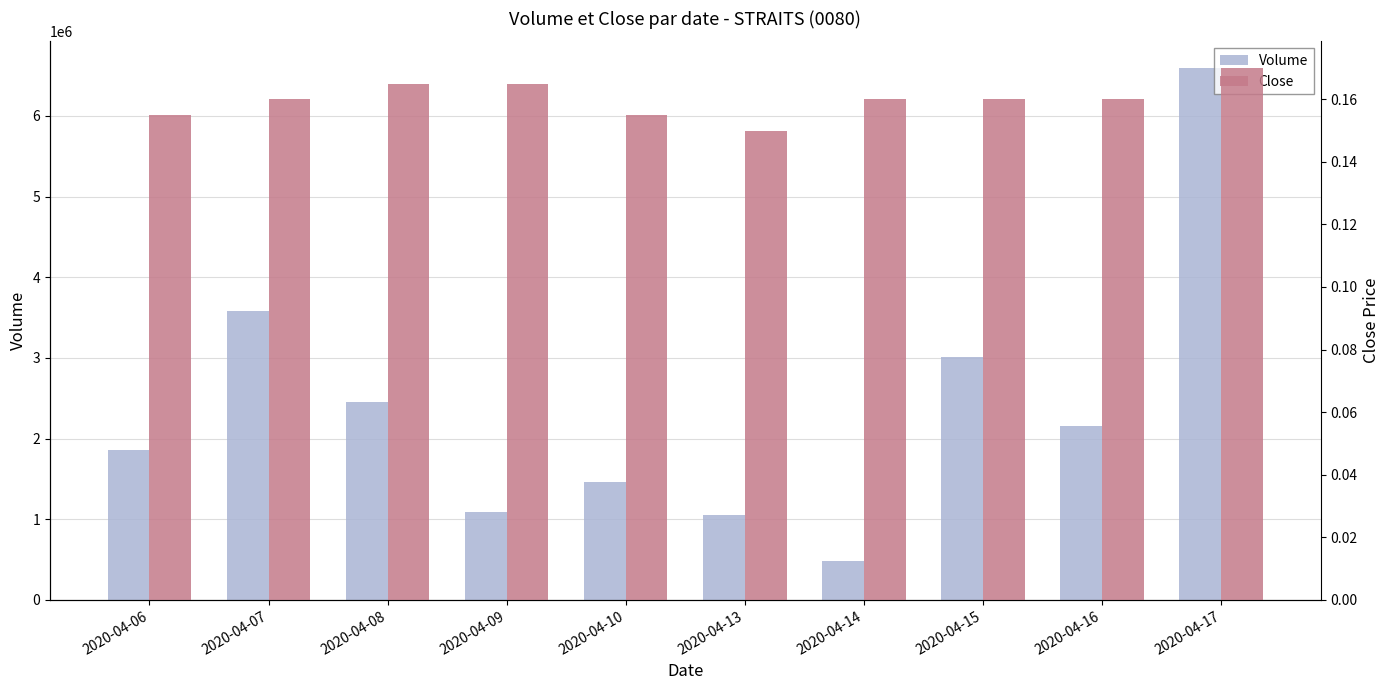

At which label does Close reach its peak?

2020-04-17